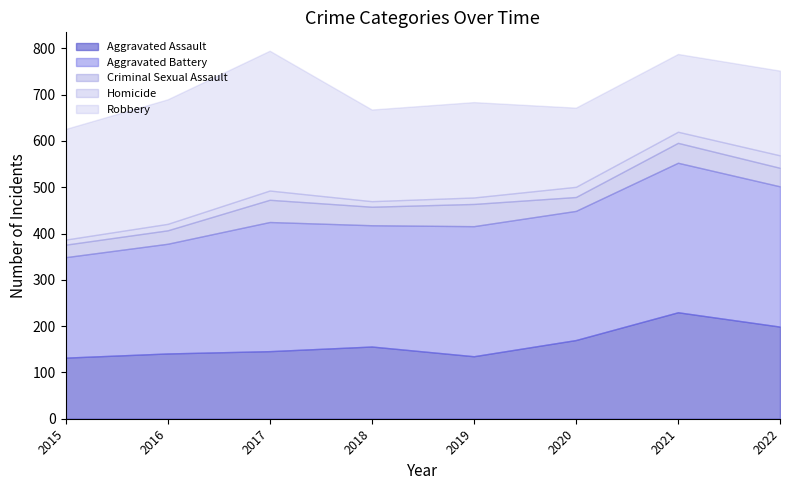

Where is the first local minimum for Aggravated Assault?

2019